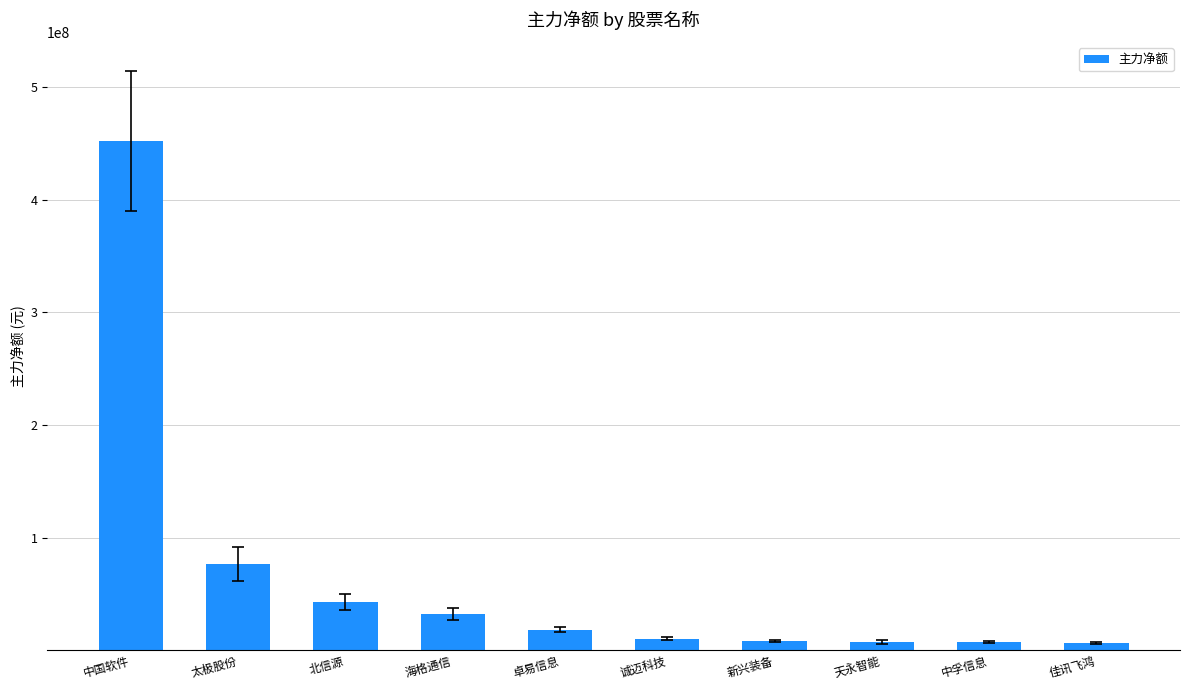

What is the difference between the second highest and minimum values?

70430935